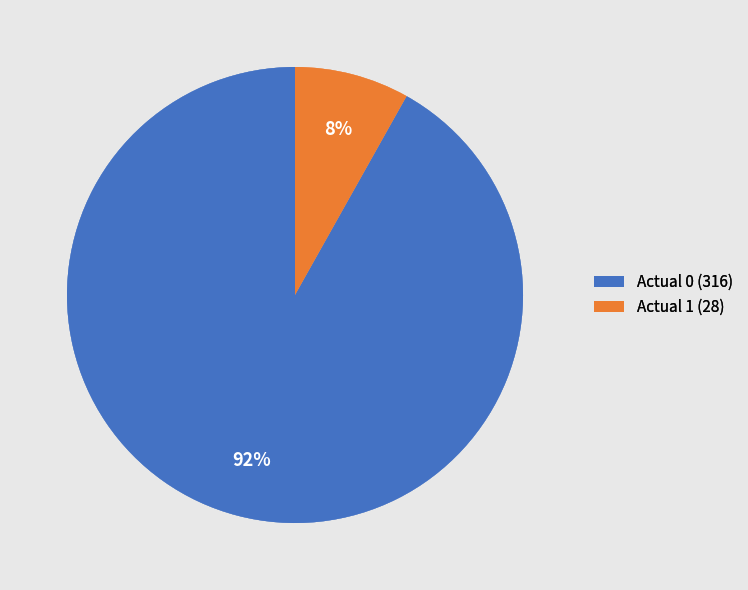

How many segments does this pie chart have?

2